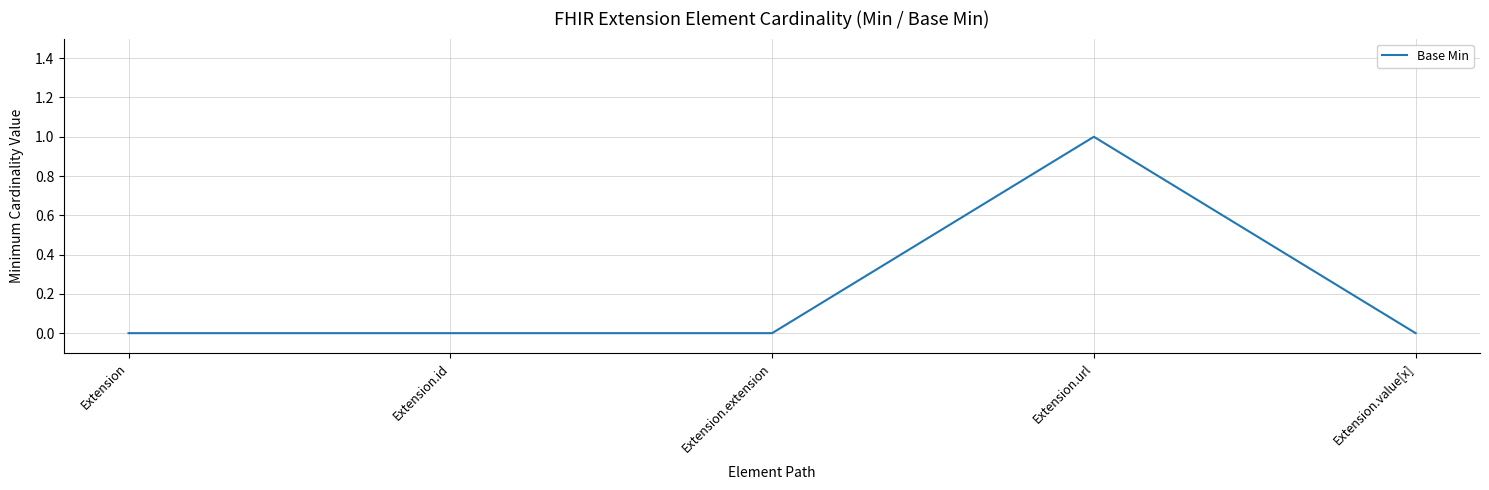

Reading left to right, extract all data points from this chart.

Extension=0	Extension.id=0	Extension.extension=0	Extension.url=1	Extension.value[x]=0